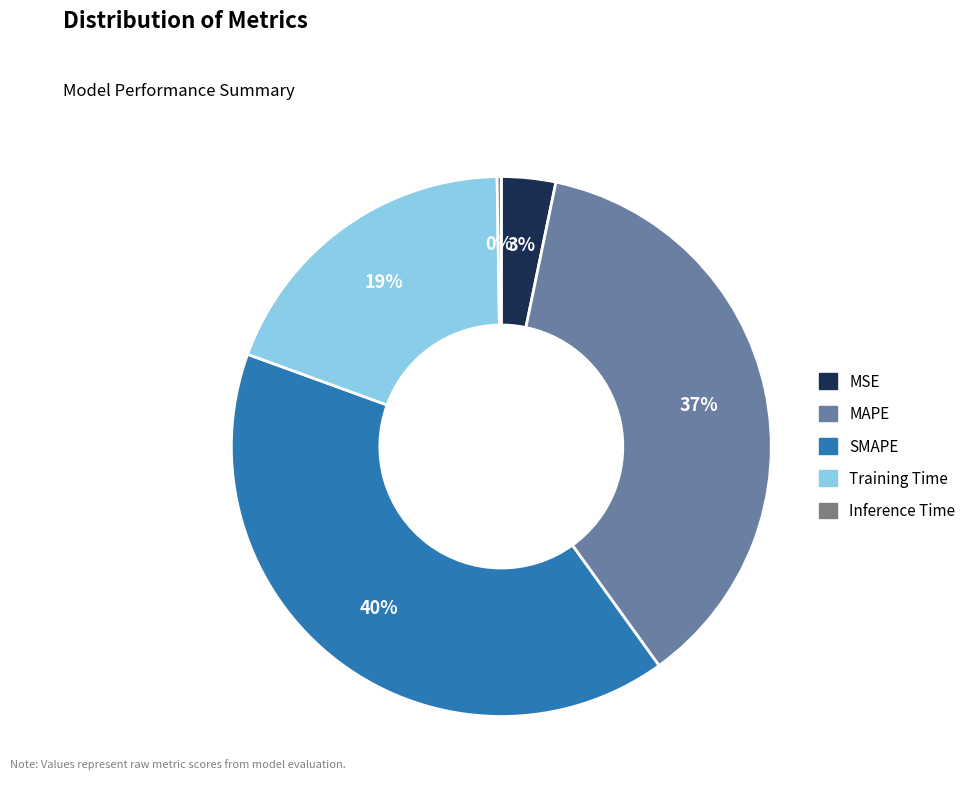

Does SMAPE represent more than half of the total?

No